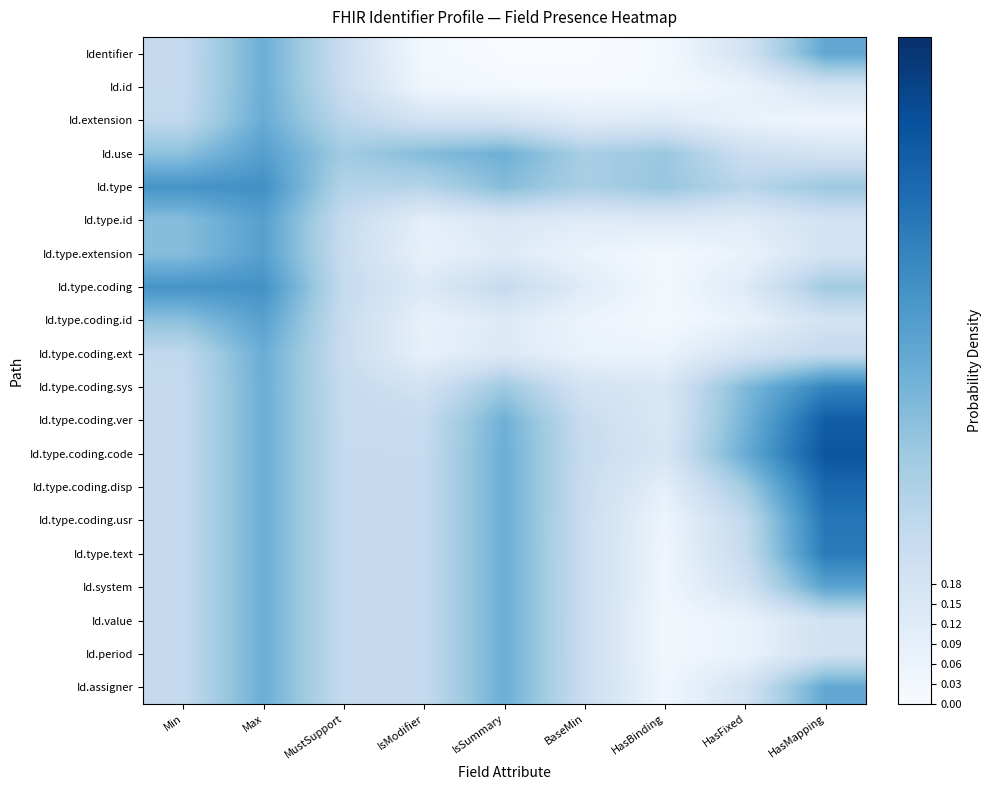

Which has a higher value, BaseMin or Min?

Min